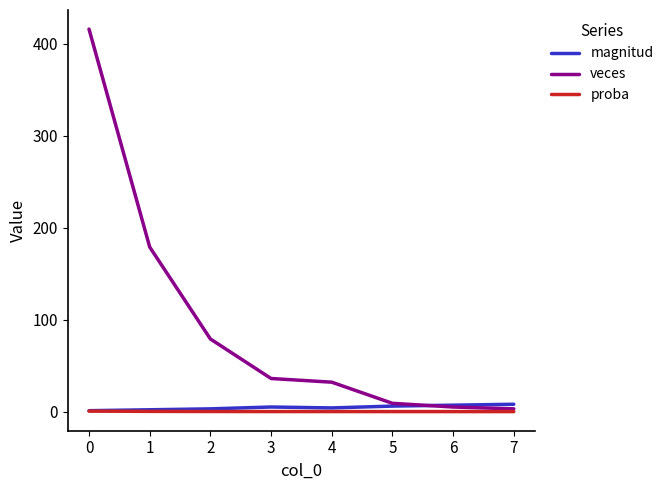

How many lines are shown in the chart?

3